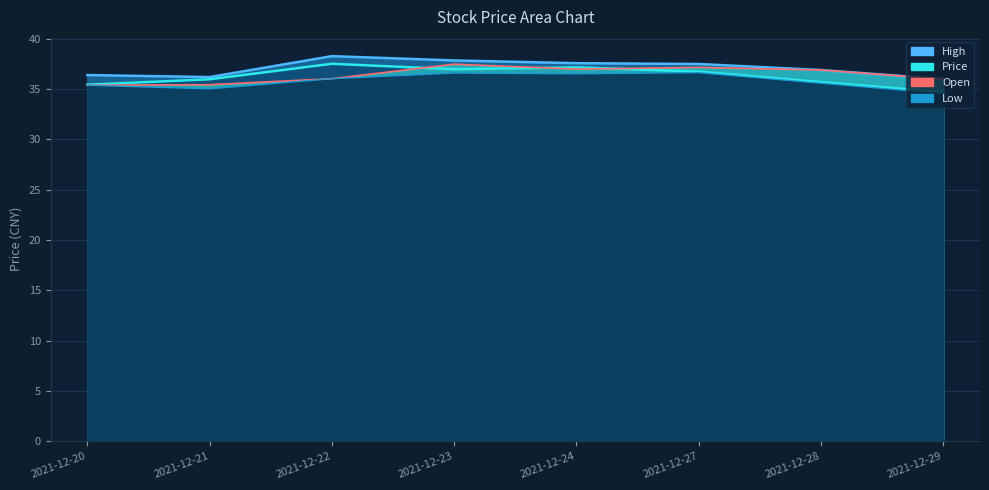

Which series changed the most between 2021-12-20 and 2021-12-29?

Low